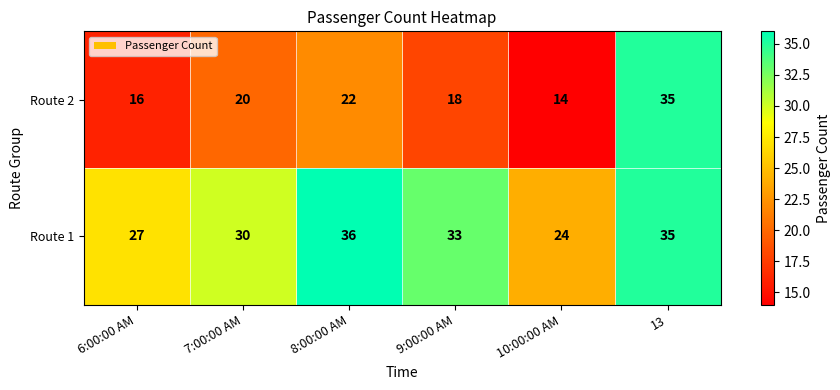

The value of Route 2 at 7:00:00 AM is 20. True or false?

True